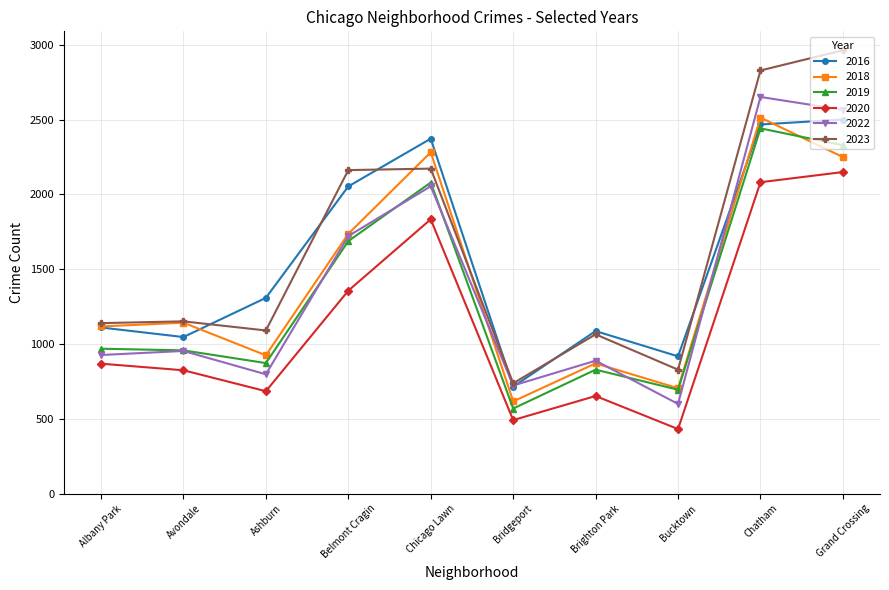

What is the average value of the 2019 series?

1342